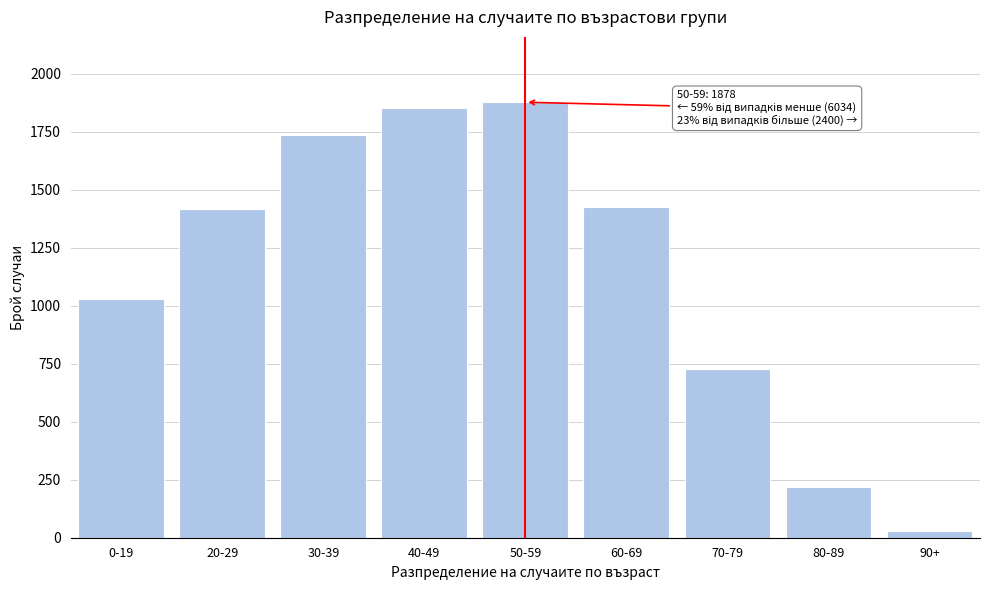

Reading right to left, what are all the values shown in this chart?

90+=27	80-89=220	70-79=728	60-69=1425	50-59=1878	40-49=1854	30-39=1735	20-29=1416	0-19=1029